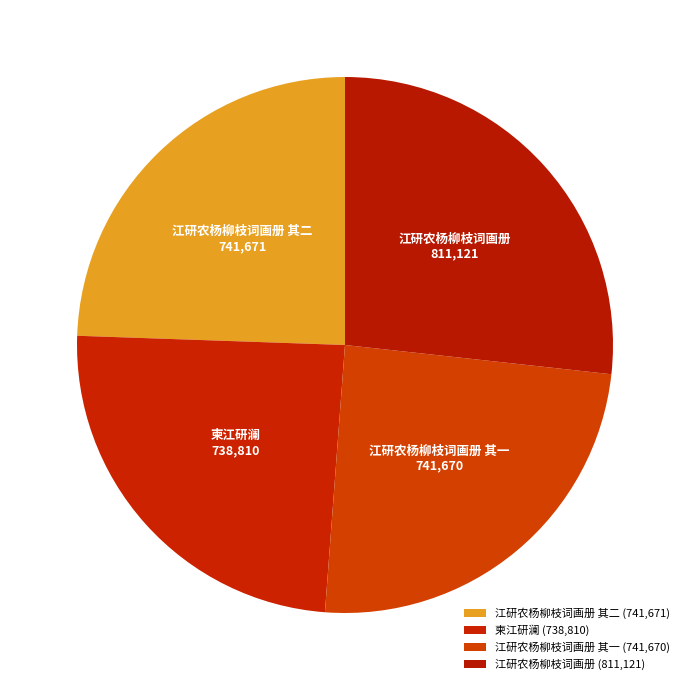

Between 江研农杨柳枝词画册 其二 and 江研农杨柳枝词画册, which is larger?

江研农杨柳枝词画册